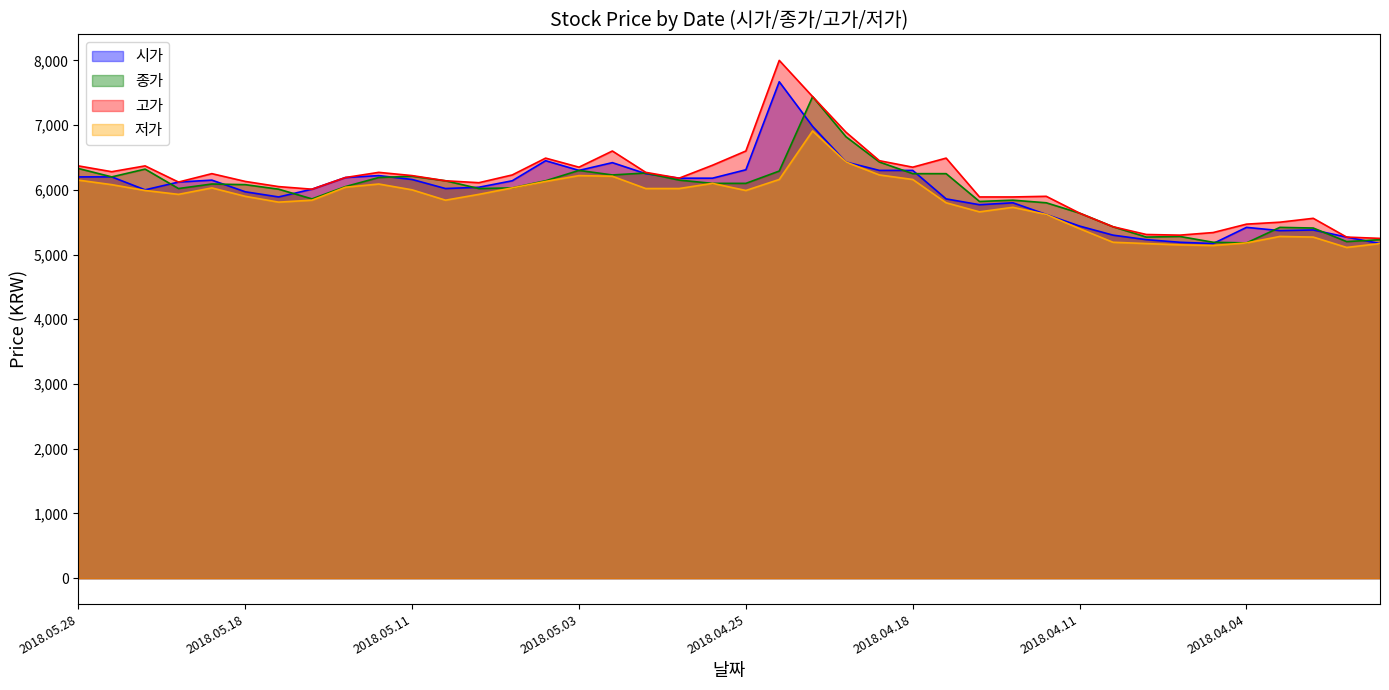

How many interior local valleys does the 고가 series have?

8